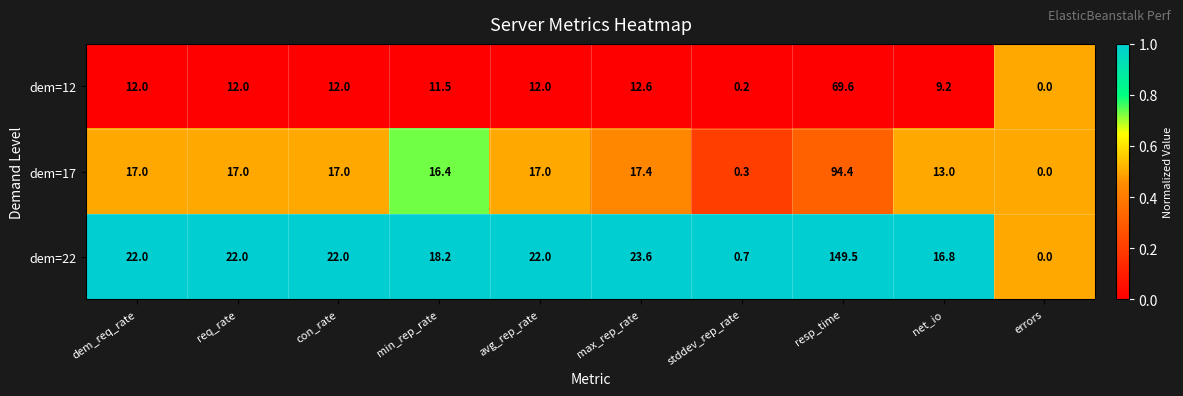

What is the highest value of the dem=17 series?

94.4